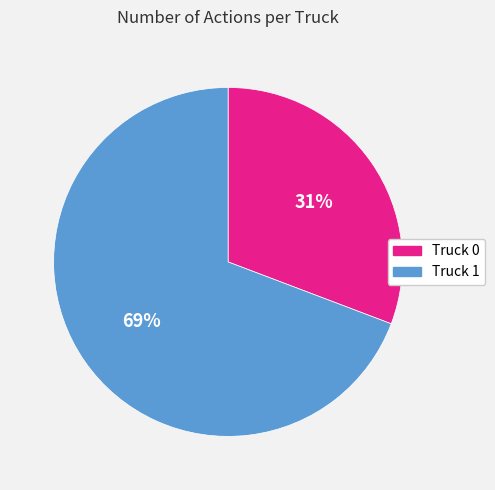

Combined, do Truck 1 and Truck 0 account for over 50%?

Yes